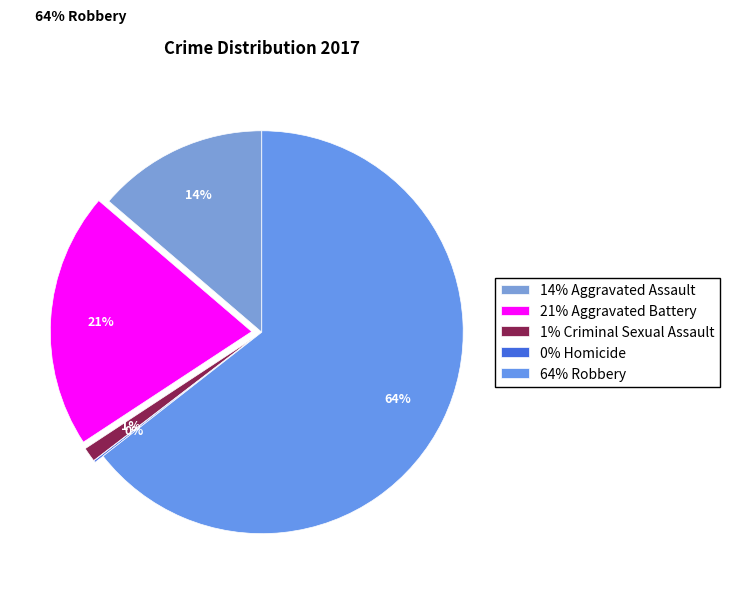

Is there a majority slice in this chart?

Yes